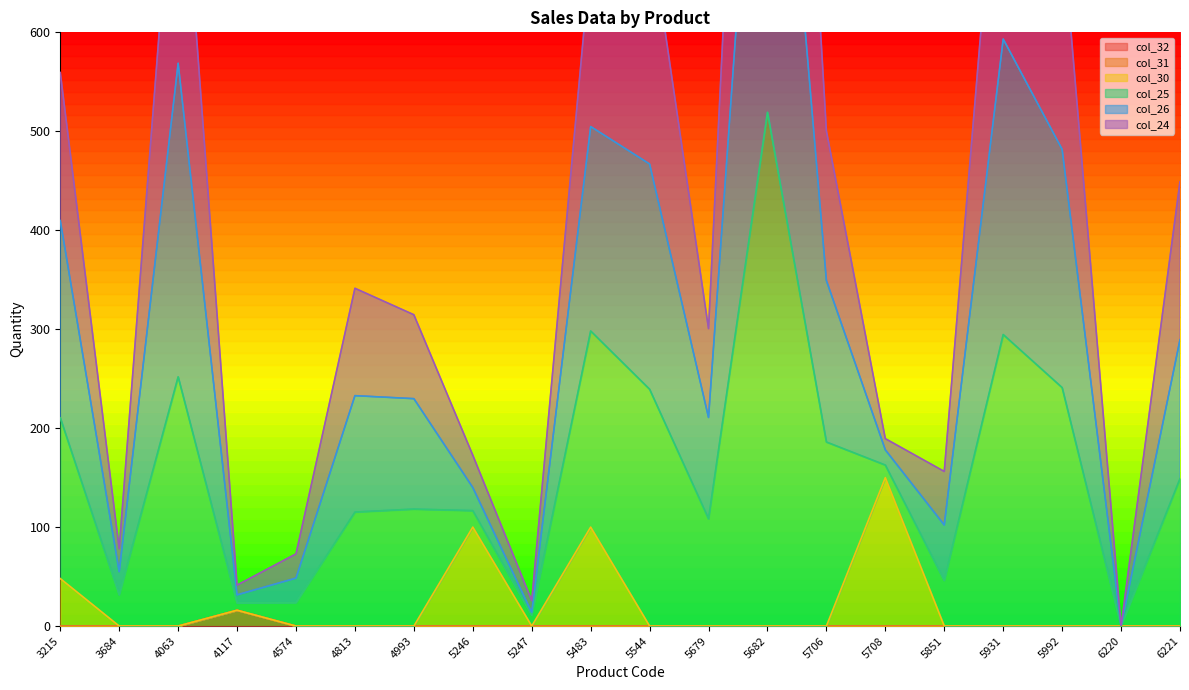

True or false: col_26 has more than 0 interior local peaks.

True